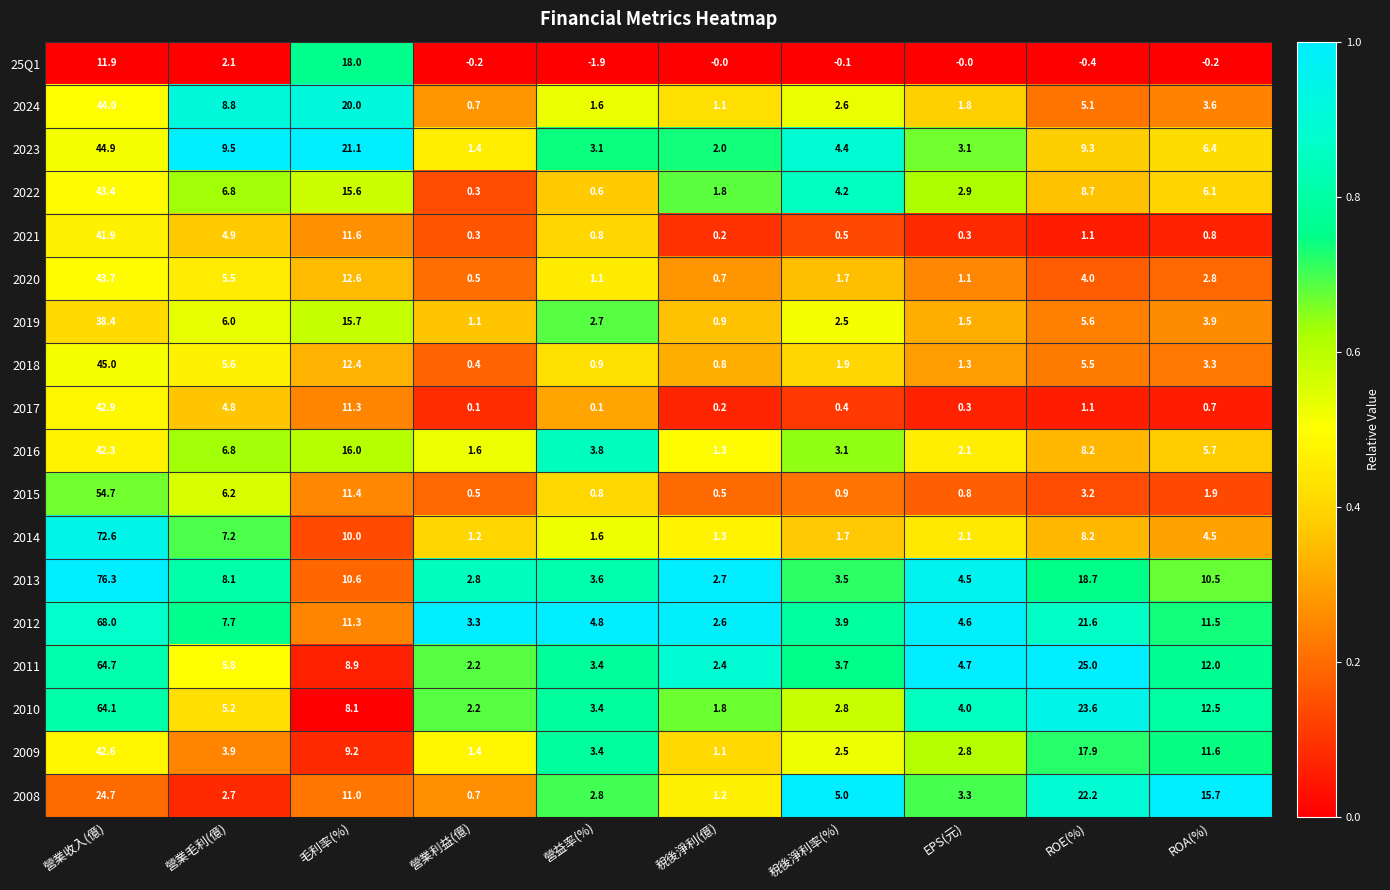

What is the lowest value of the 2018 series?

0.4